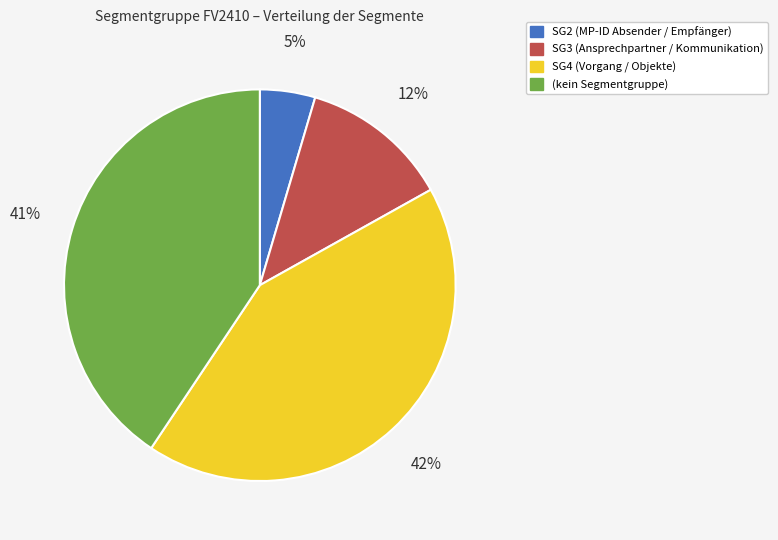

To the nearest percent, what is the average slice percentage?

25%